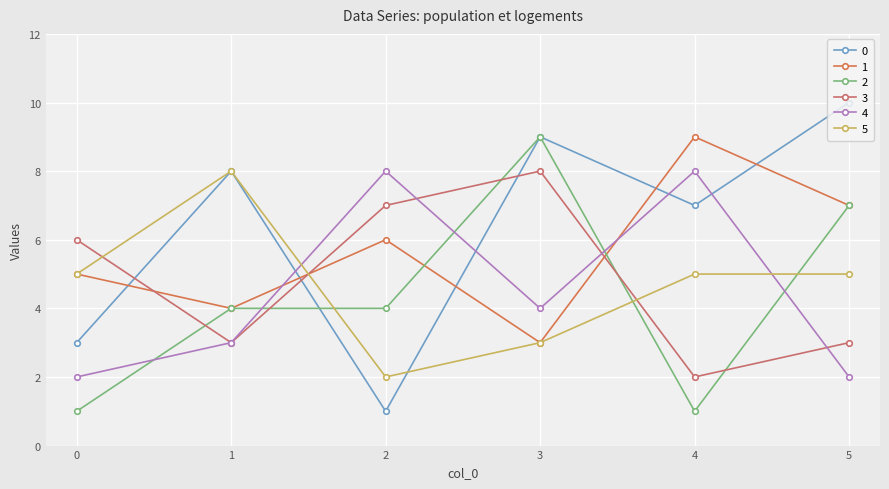

What is the maximum value shown in the chart?

10